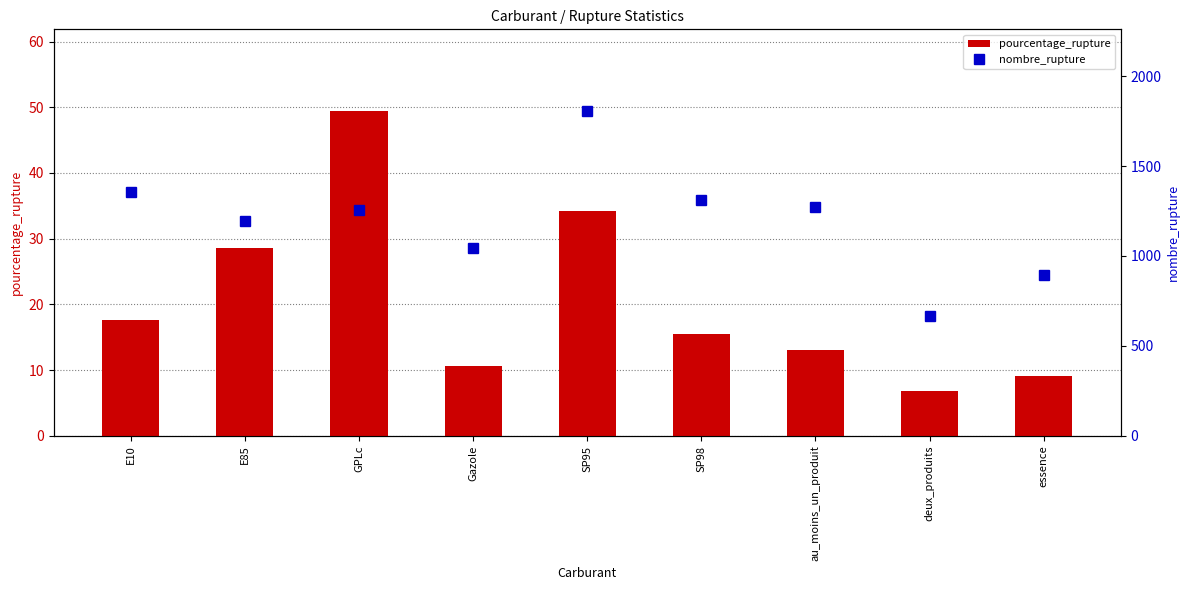

What is the difference between the second highest and second lowest values in the nombre_rupture series?

459.0